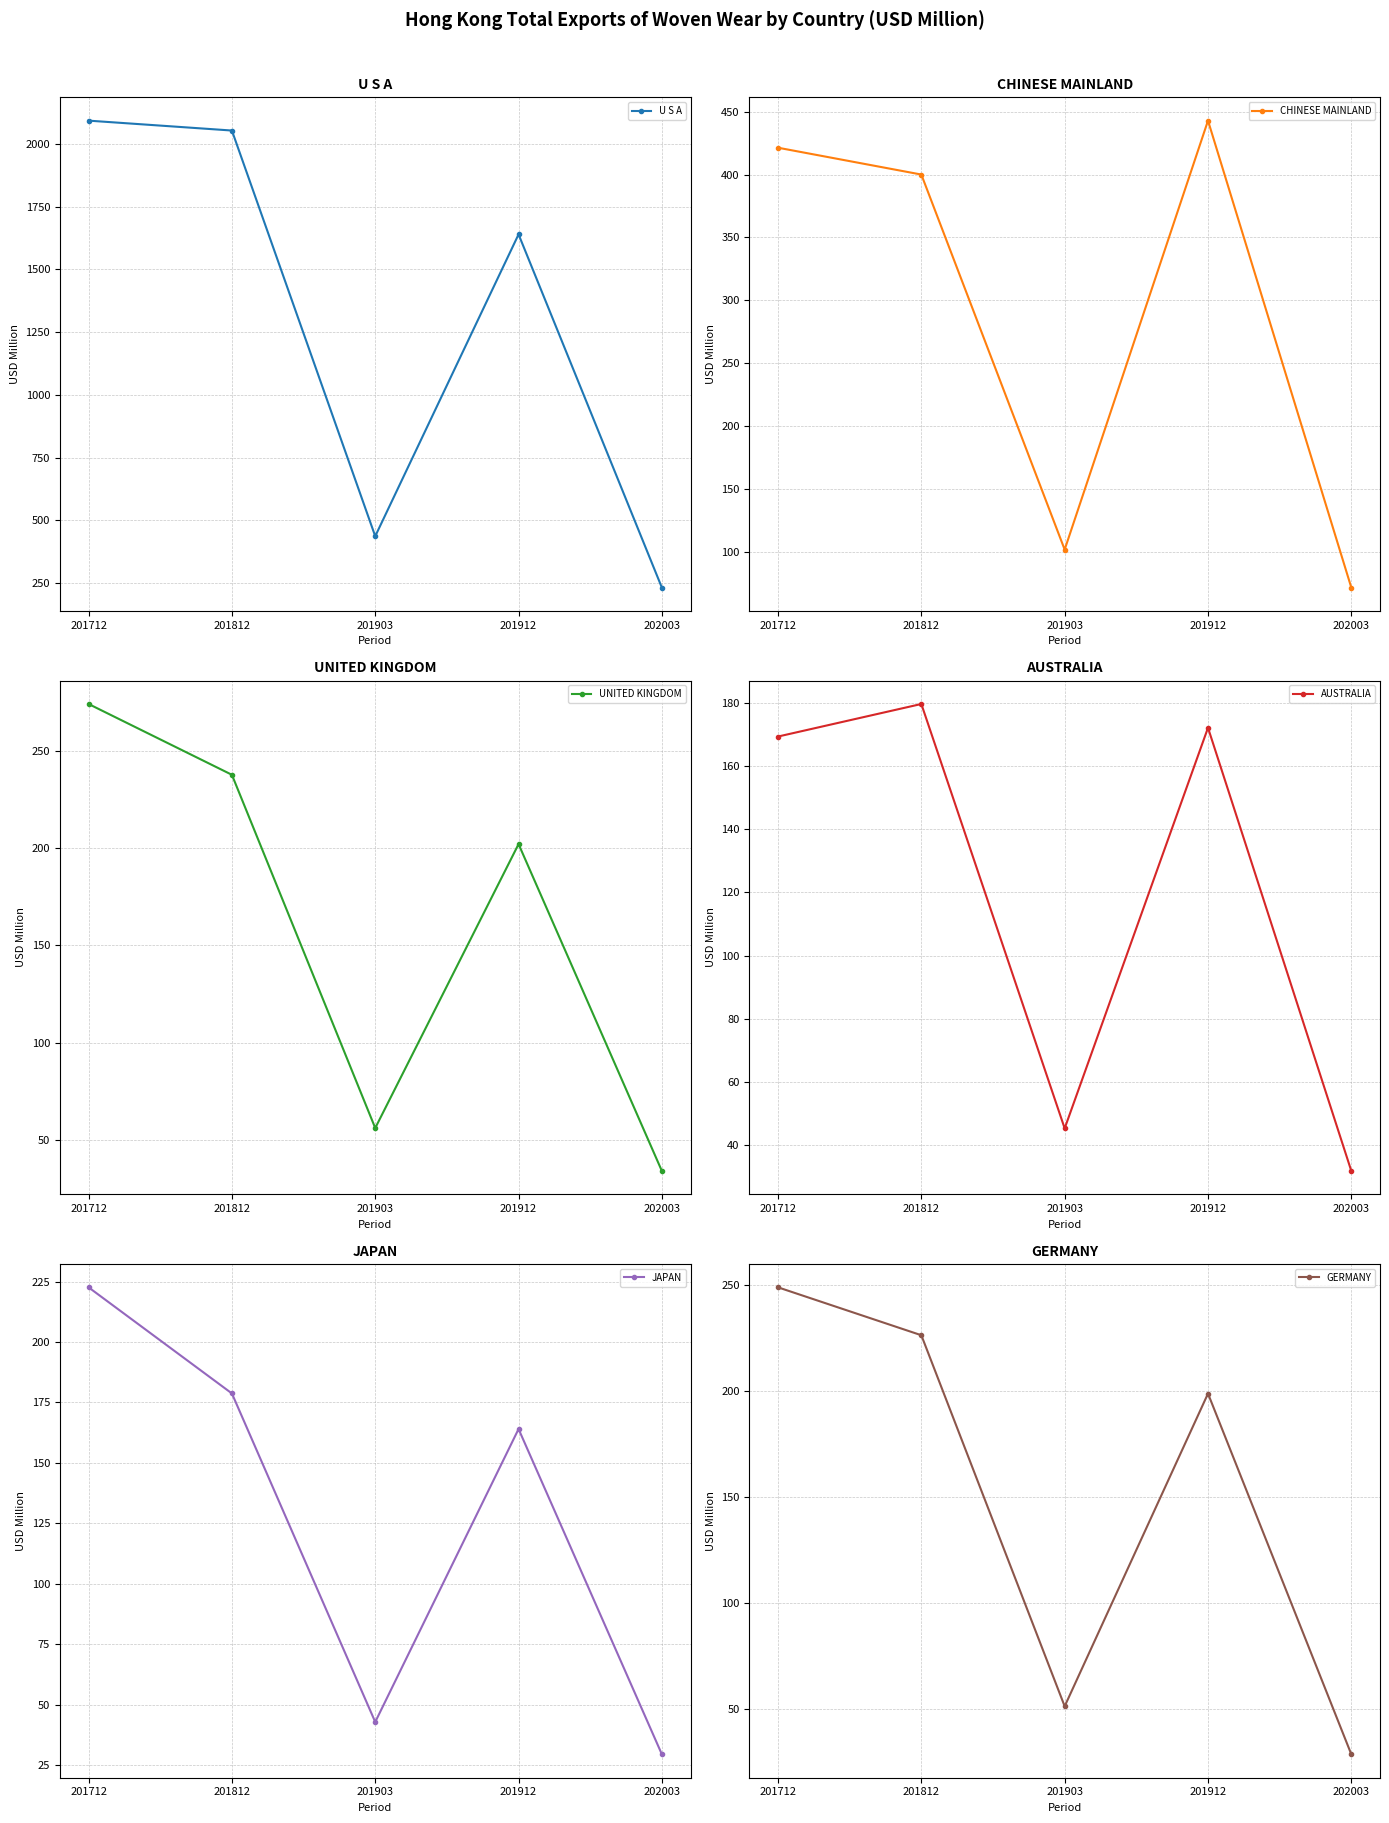

Reading left to right, transcribe all the data shown in this chart.

U S A: 201712=2093.4	201812=2053.9	201903=436.4	201912=1639.9	202003=231.3
CHINESE MAINLAND: 201712=421.4	201812=400.1	201903=101.6	201912=443.0	202003=71.3
UNITED KINGDOM: 201712=274.2	201812=237.7	201903=56.0	201912=202.1	202003=33.9
AUSTRALIA: 201712=169.3	201812=179.5	201903=45.3	201912=172.0	202003=31.8
JAPAN: 201712=222.6	201812=178.7	201903=42.8	201912=164.0	202003=29.4
GERMANY: 201712=249.0	201812=226.4	201903=51.4	201912=198.9	202003=28.8